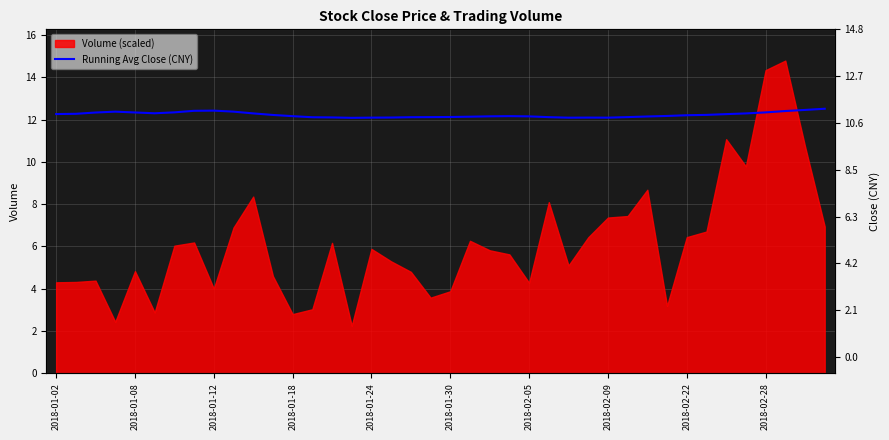

What is the change in value from 2018-01-02 to 14?

-0.2